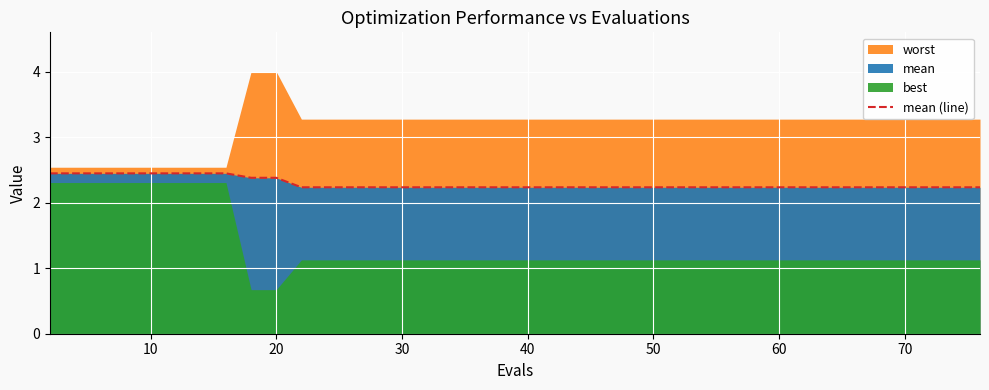

Reading left to right, list all the values displayed in this chart.

2.4	2.4	2.4	2.4	2.4	2.4	2.4	2.4	2.4	2.4	2.2	2.2	2.2	2.2	2.2	2.2	2.2	2.2	2.2	2.2	2.2	2.2	2.2	2.2	2.2	2.2	2.2	2.2	2.2	2.2	2.2	2.2	2.2	2.2	2.2	2.2	2.2	2.2	2.2	2.2